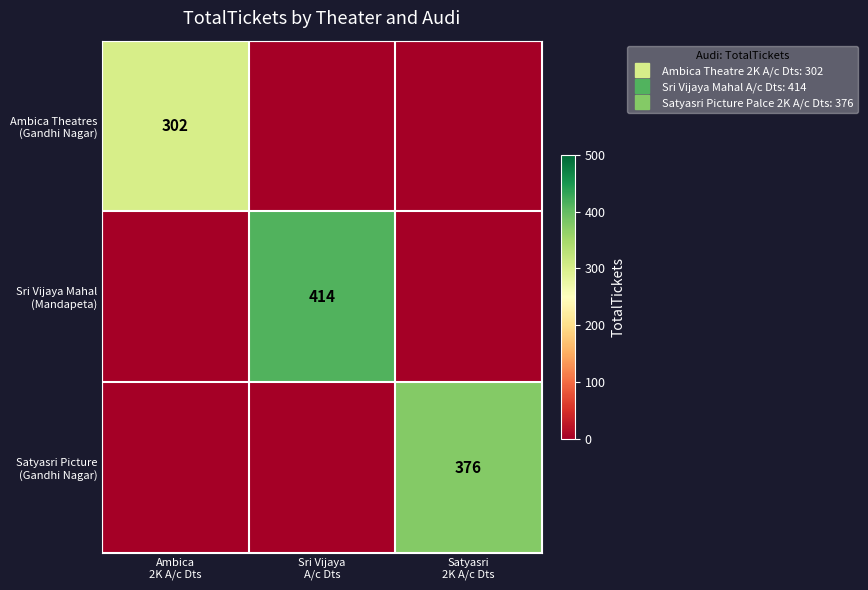

The value of Ambica Theatres (Gandhi Nagar) at Satyasri 2K A/c Dts is 0. True or false?

True